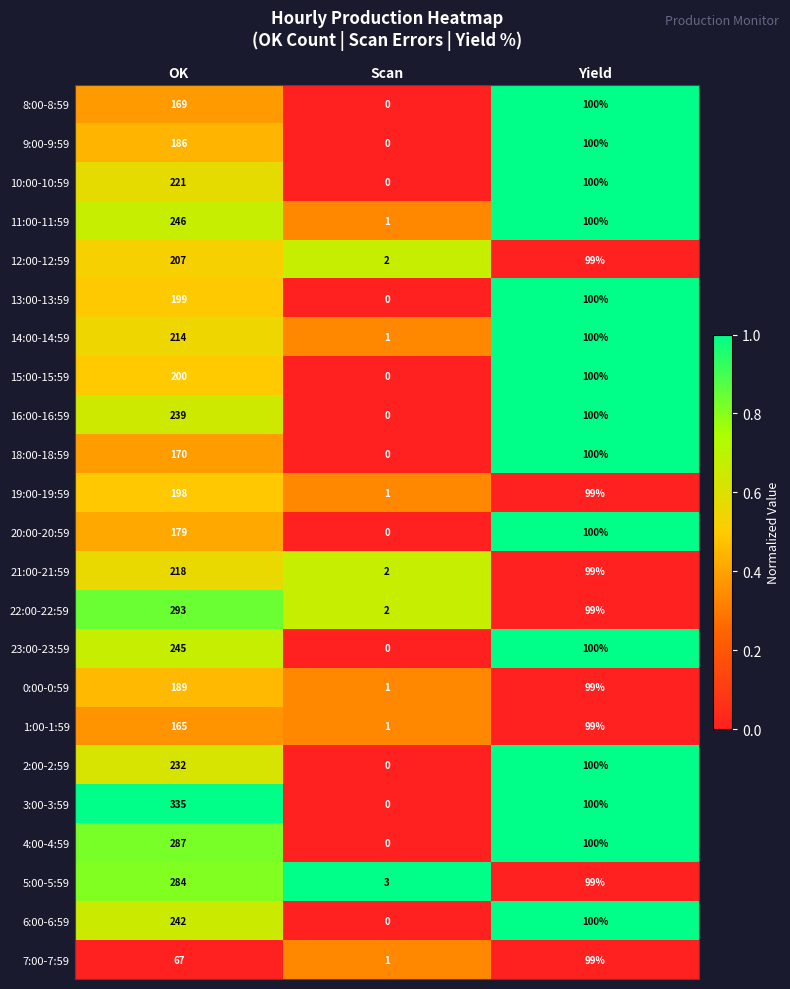

Rank the categories by 16:00-16:59 value from lowest to highest.

Scan, Yield, OK